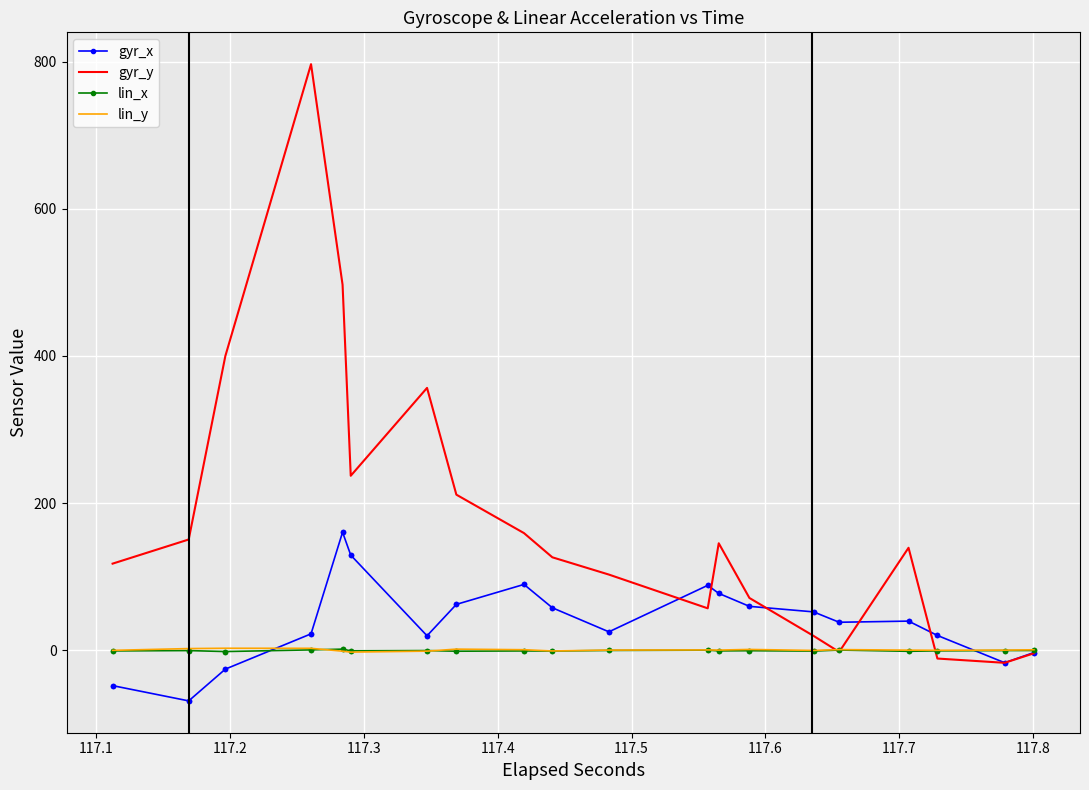

True or false: lin_x has a value of -1.9 at 117.5.

True